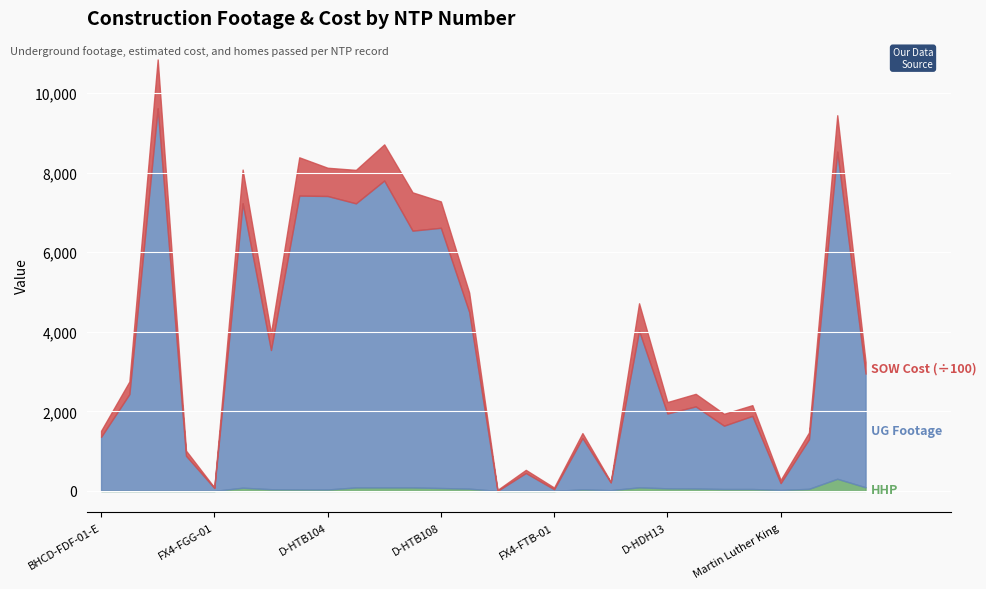

Read the UG Footage value at D-HDH13.

1881.0